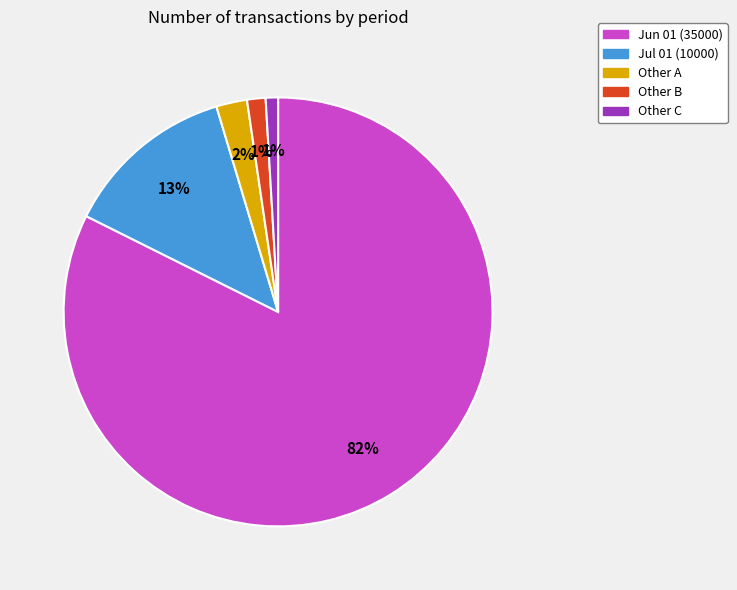

Combined, do Other C and Jul 01 (10000) account for over 50%?

No